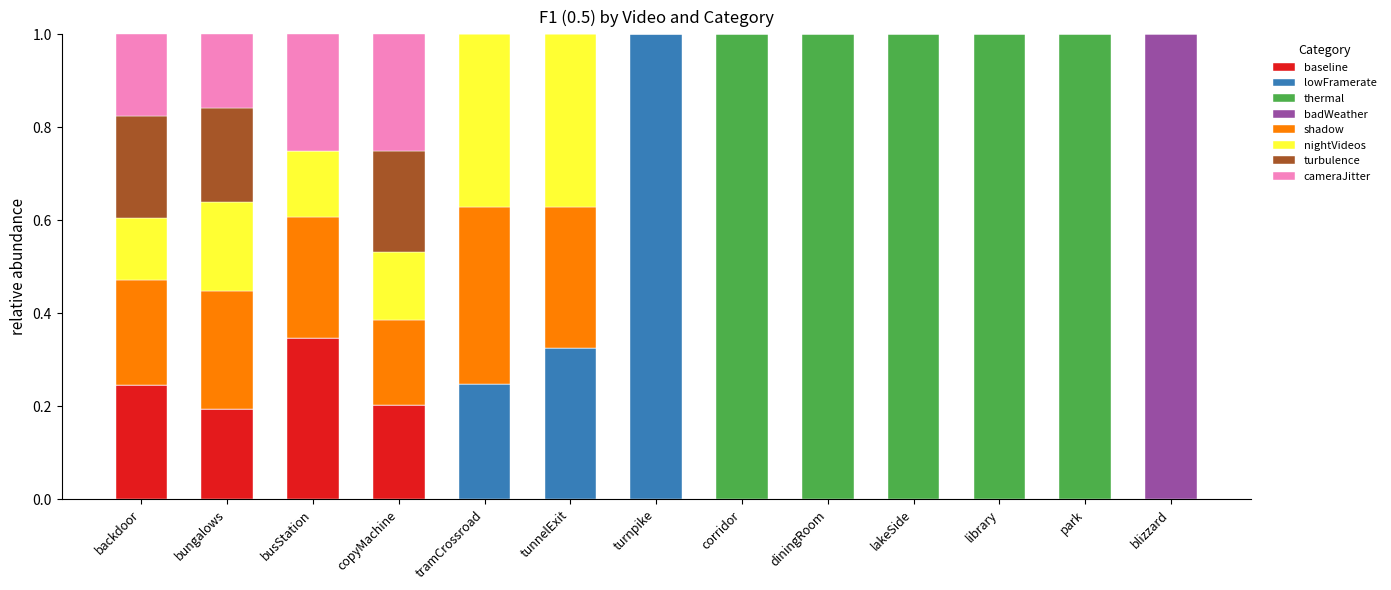

What is the total value across all series at diningRoom?

1.0